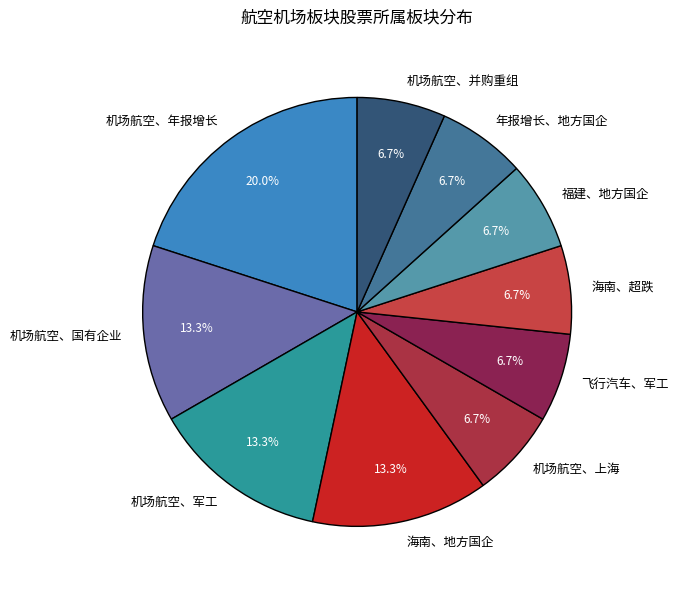

To the nearest percent, what percentage of the pie is 海南、超跌?

7%